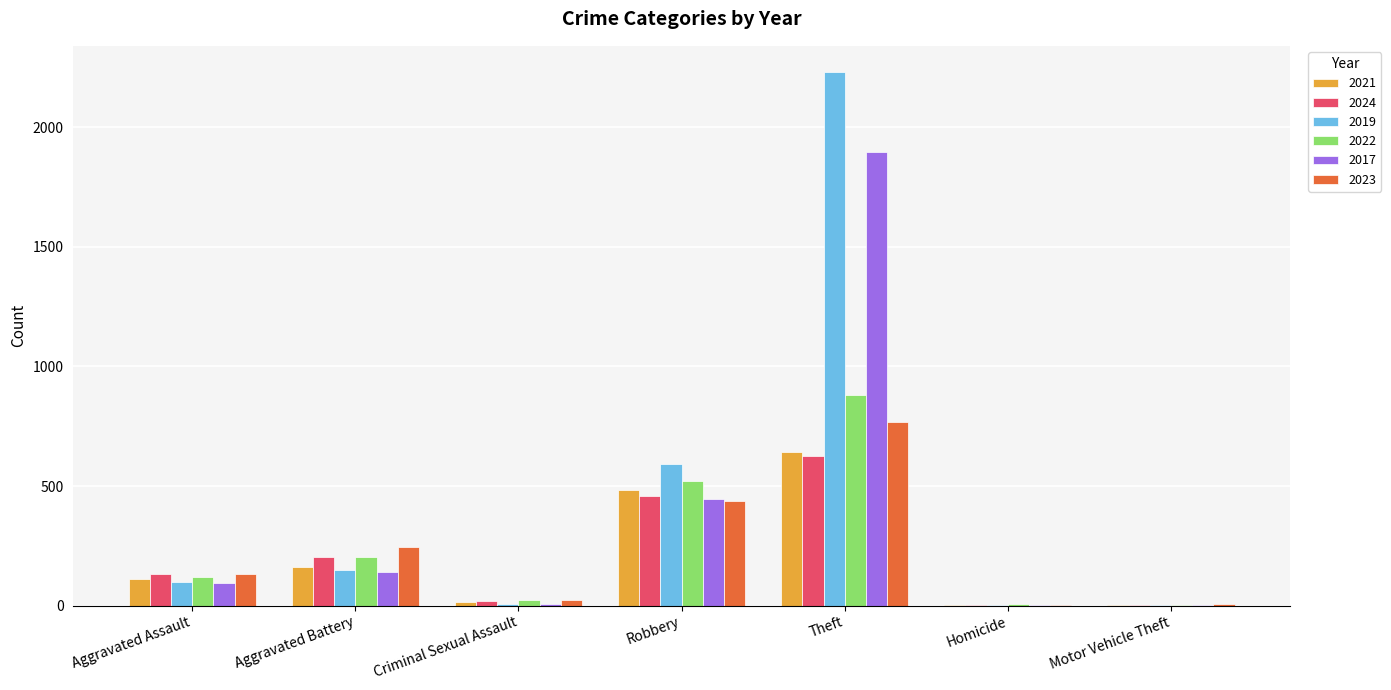

At which category is the sum across all series the highest?

Theft